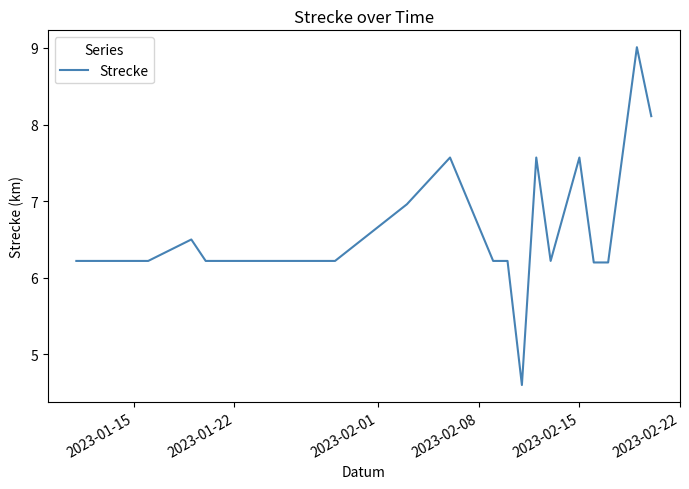

What is the difference between the maximum and minimum values?

4.4